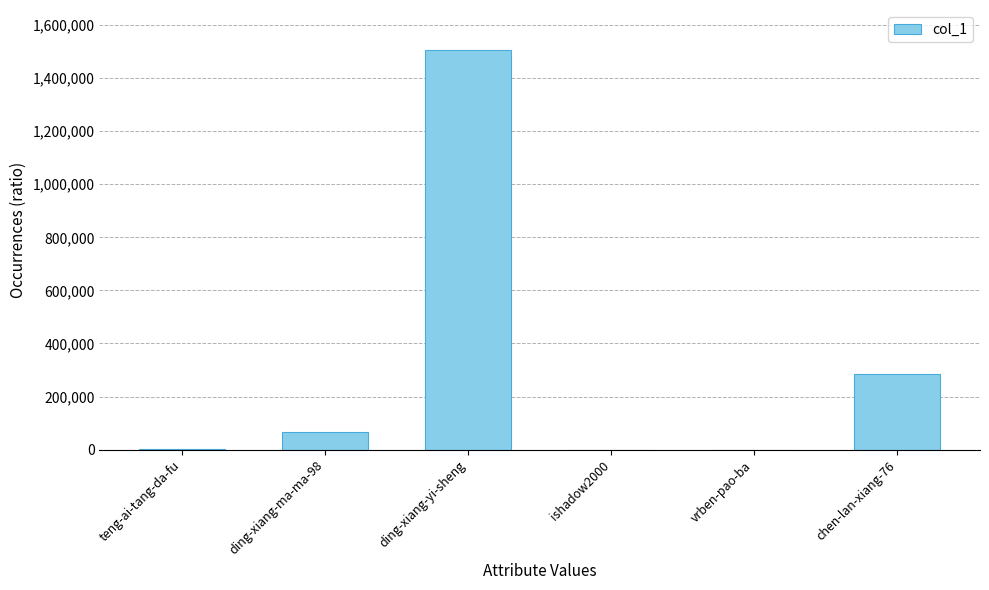

The value at ding-xiang-yi-sheng is 1505555. True or false?

True